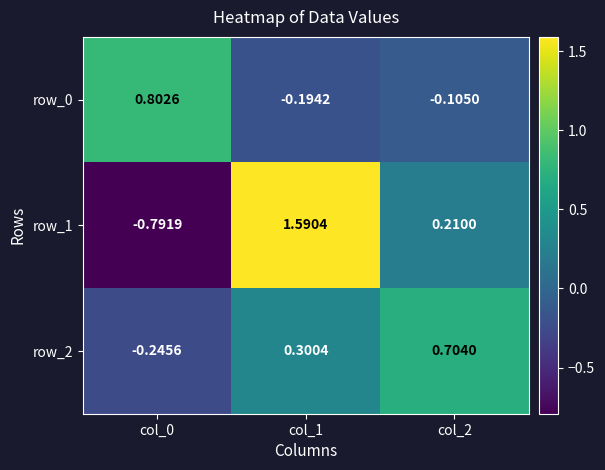

Is the value of row_0 at col_1 greater than the value of row_2 at col_2?

No